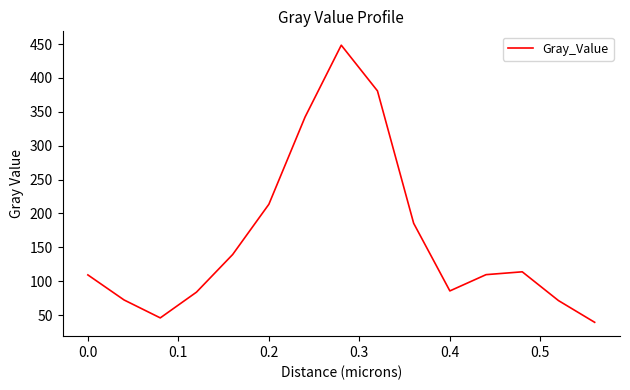

What is the difference between the maximum and minimum values?

409.0